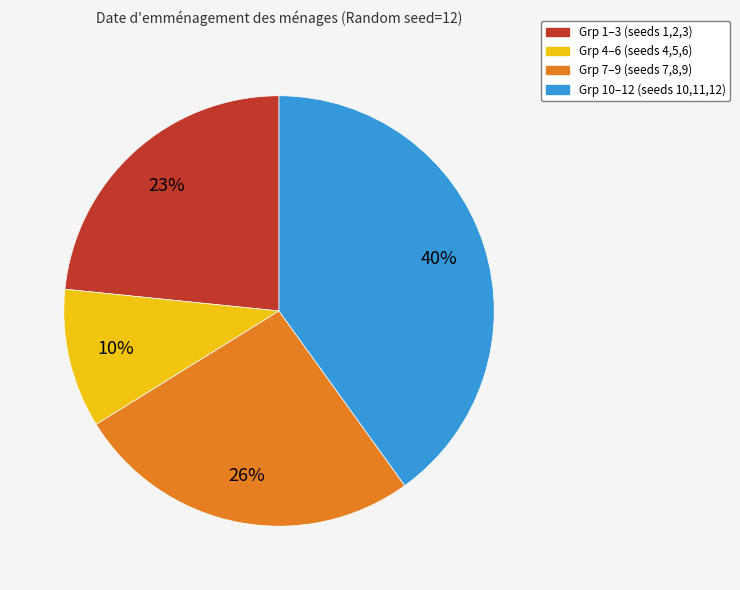

The Grp 4–6 (seeds 4,5,6) slice represents 10% of the pie. True or false?

True